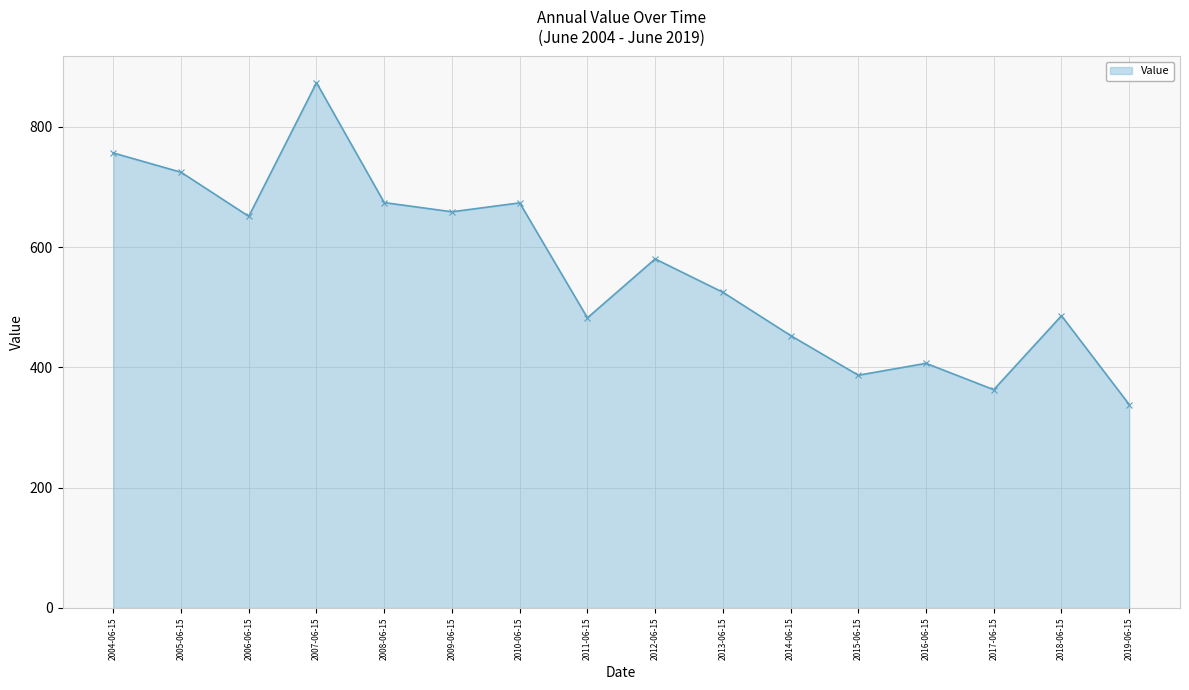

What is the label of the 7th point from the right?

2013-06-15